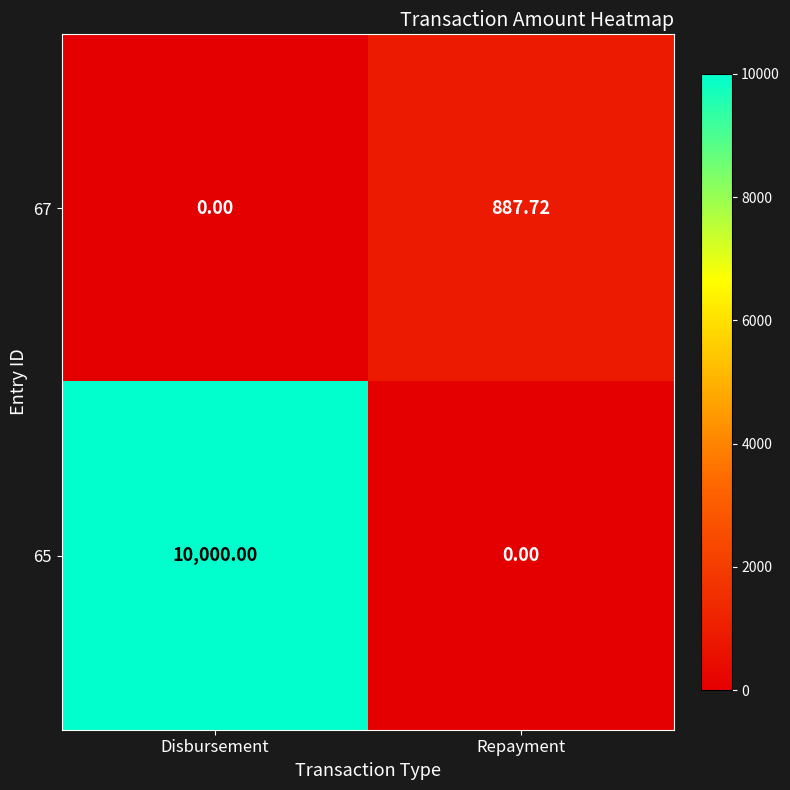

Which series has the largest range (max minus min)?

65